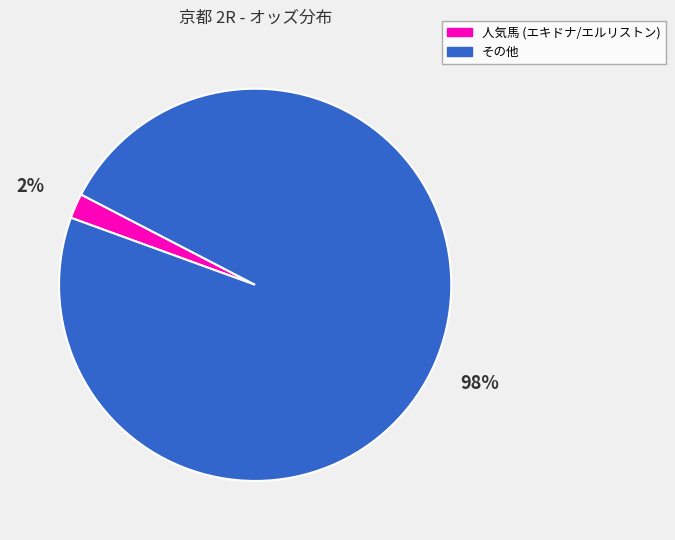

Between その他 and 人気馬 (エキドナ/エルリストン), which is larger?

その他